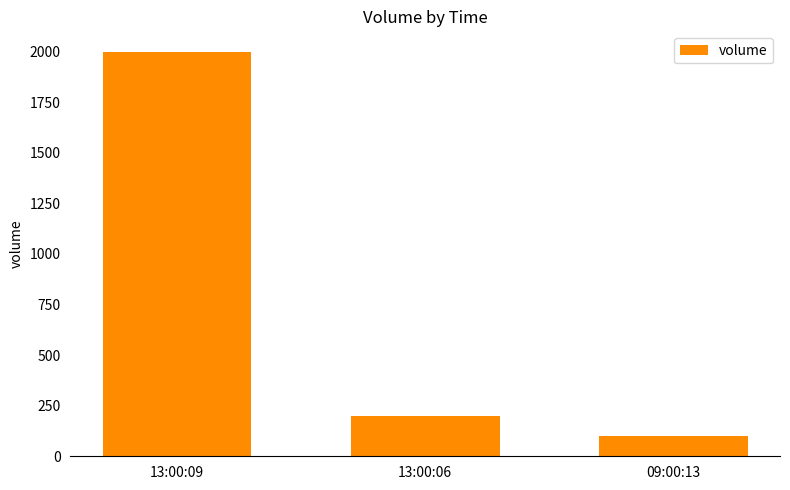

How many values are below 200?

1